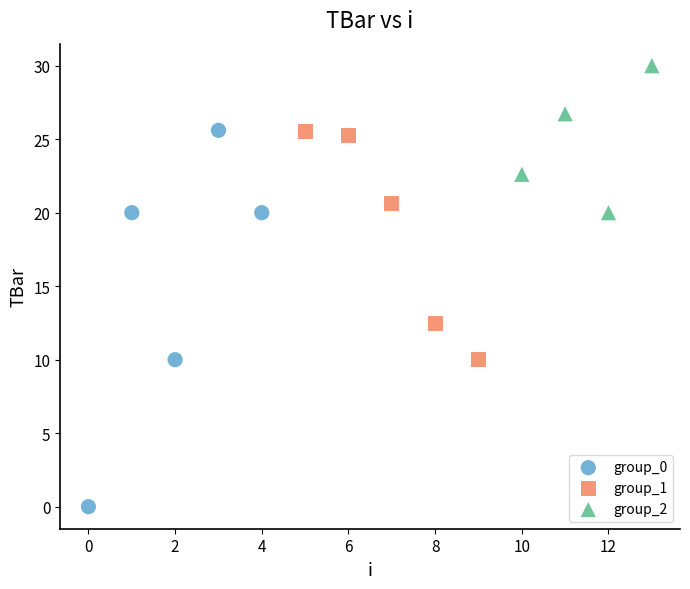

Which series reaches the maximum Y coordinate?

group_2